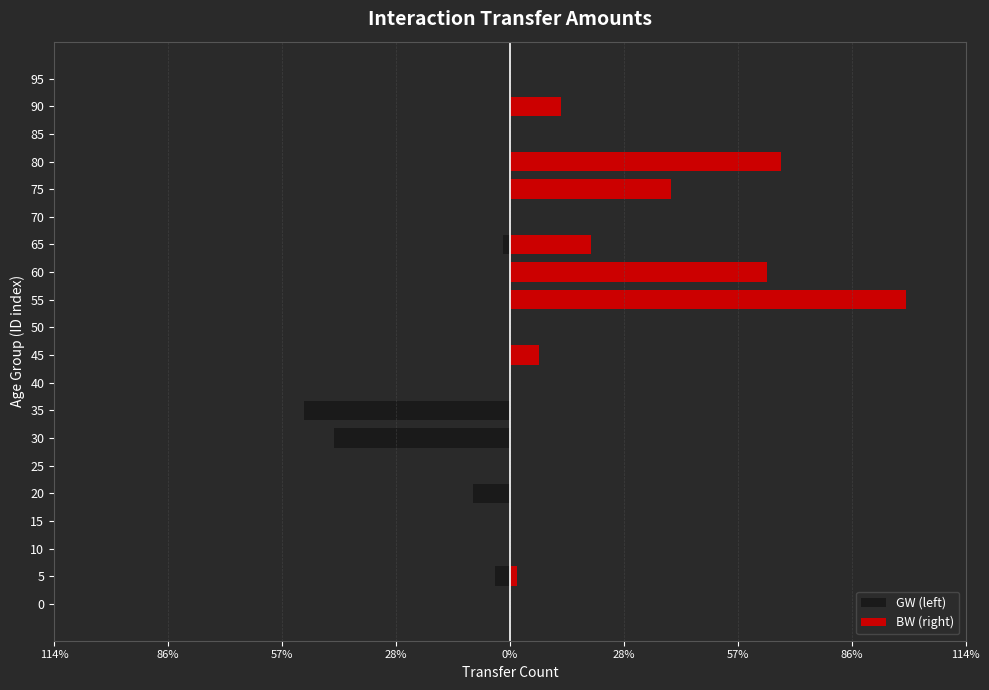

The GW (left) series shows 0.0 at 95. True or false?

True